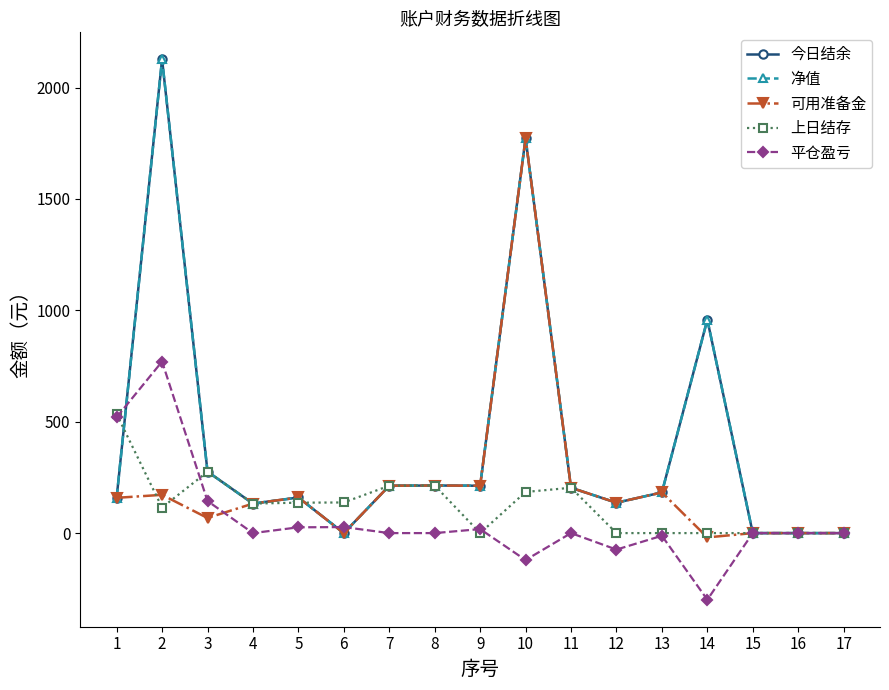

How many lines are shown in the chart?

5